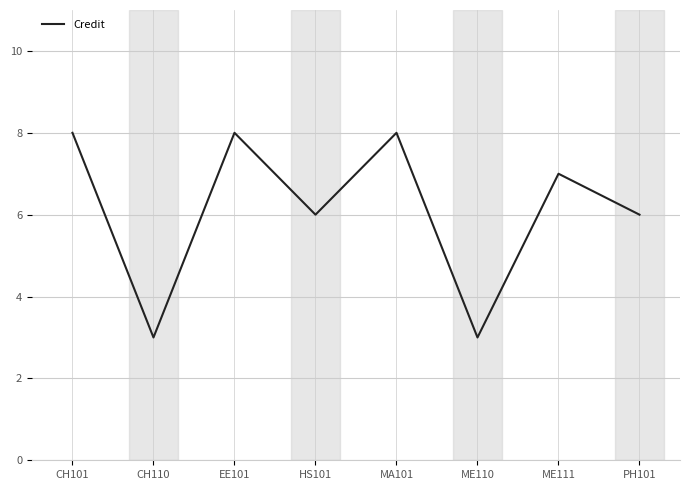

What is the difference between the maximum and minimum values?

5